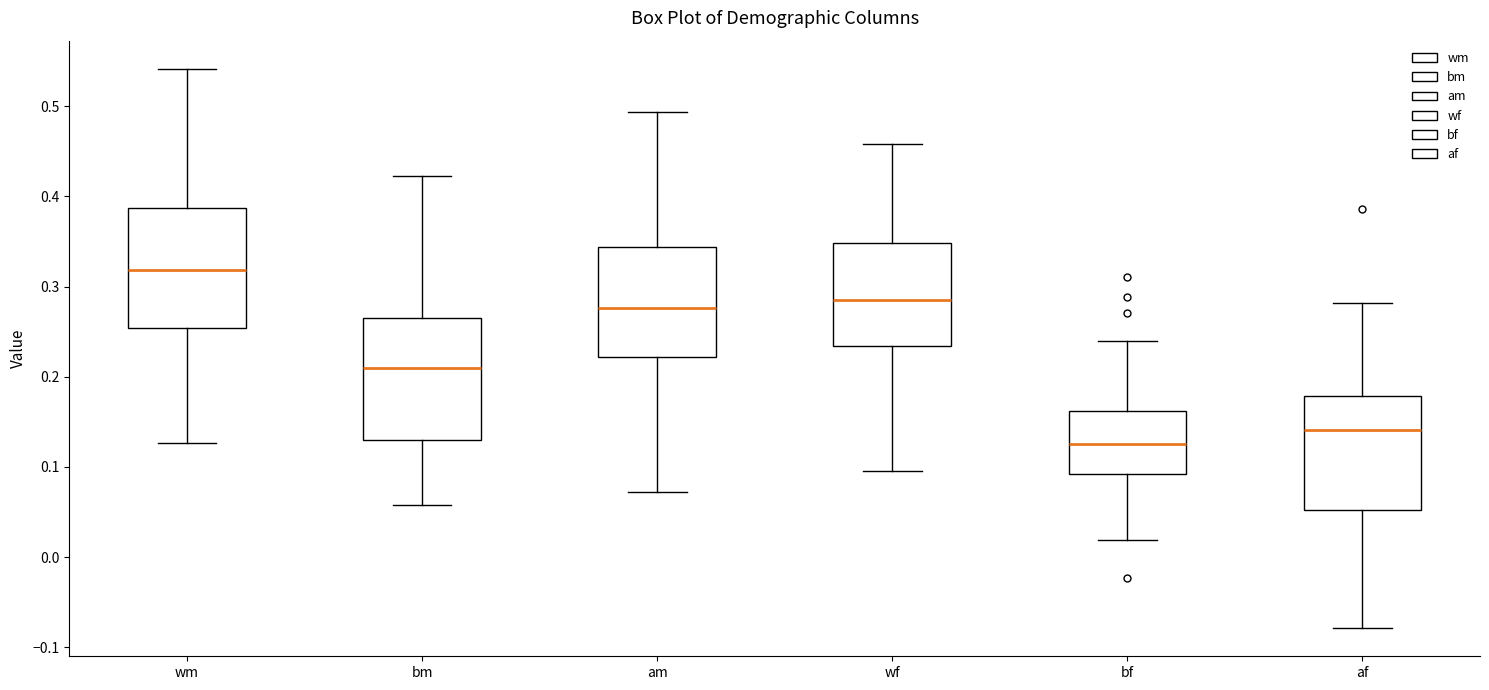

Which box has the highest median line?

wm